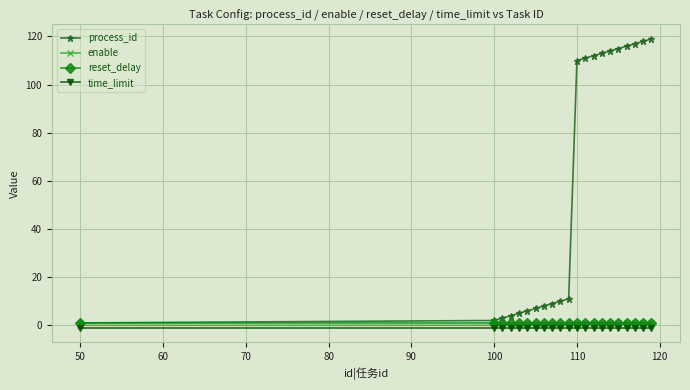

What are all the series names shown in the legend?

process_id, enable, reset_delay, time_limit